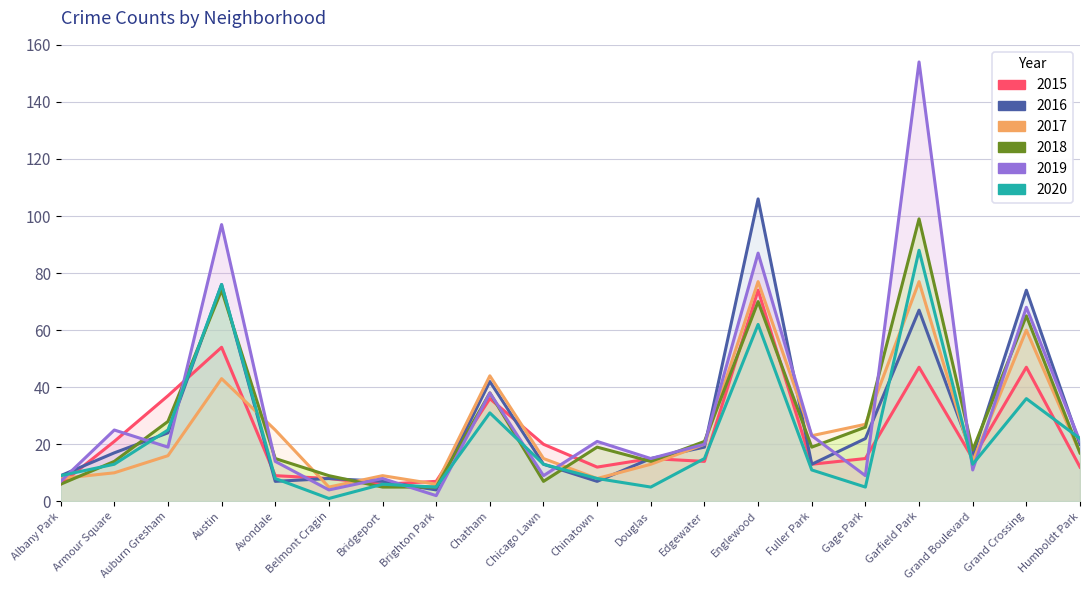

Reading left to right, transcribe all the data shown in this chart.

2015: Albany Park=6	Armour Square=21	Auburn Gresham=37	Austin=54	Avondale=9	Belmont Cragin=8	Bridgeport=6	Brighton Park=7	Chatham=36	Chicago Lawn=20	Chinatown=12	Douglas=15	Edgewater=14	Englewood=74	Fuller Park=13	Gage Park=15	Garfield Park=47	Grand Boulevard=15	Grand Crossing=47	Humboldt Park=12
2016: Albany Park=9	Armour Square=17	Auburn Gresham=24	Austin=76	Avondale=7	Belmont Cragin=8	Bridgeport=7	Brighton Park=4	Chatham=42	Chicago Lawn=13	Chinatown=7	Douglas=15	Edgewater=19	Englewood=106	Fuller Park=13	Gage Park=22	Garfield Park=67	Grand Boulevard=16	Grand Crossing=74	Humboldt Park=20
2017: Albany Park=8	Armour Square=10	Auburn Gresham=16	Austin=43	Avondale=25	Belmont Cragin=5	Bridgeport=9	Brighton Park=6	Chatham=44	Chicago Lawn=15	Chinatown=8	Douglas=13	Edgewater=20	Englewood=77	Fuller Park=23	Gage Park=27	Garfield Park=77	Grand Boulevard=14	Grand Crossing=60	Humboldt Park=17
2018: Albany Park=6	Armour Square=14	Auburn Gresham=28	Austin=74	Avondale=15	Belmont Cragin=9	Bridgeport=5	Brighton Park=5	Chatham=38	Chicago Lawn=7	Chinatown=19	Douglas=14	Edgewater=21	Englewood=70	Fuller Park=19	Gage Park=26	Garfield Park=99	Grand Boulevard=18	Grand Crossing=65	Humboldt Park=17
2019: Albany Park=7	Armour Square=25	Auburn Gresham=19	Austin=97	Avondale=14	Belmont Cragin=4	Bridgeport=8	Brighton Park=2	Chatham=38	Chicago Lawn=9	Chinatown=21	Douglas=15	Edgewater=20	Englewood=87	Fuller Park=23	Gage Park=9	Garfield Park=154	Grand Boulevard=11	Grand Crossing=68	Humboldt Park=21
2020: Albany Park=9	Armour Square=13	Auburn Gresham=25	Austin=76	Avondale=8	Belmont Cragin=1	Bridgeport=6	Brighton Park=5	Chatham=31	Chicago Lawn=13	Chinatown=8	Douglas=5	Edgewater=15	Englewood=62	Fuller Park=11	Gage Park=5	Garfield Park=88	Grand Boulevard=13	Grand Crossing=36	Humboldt Park=22